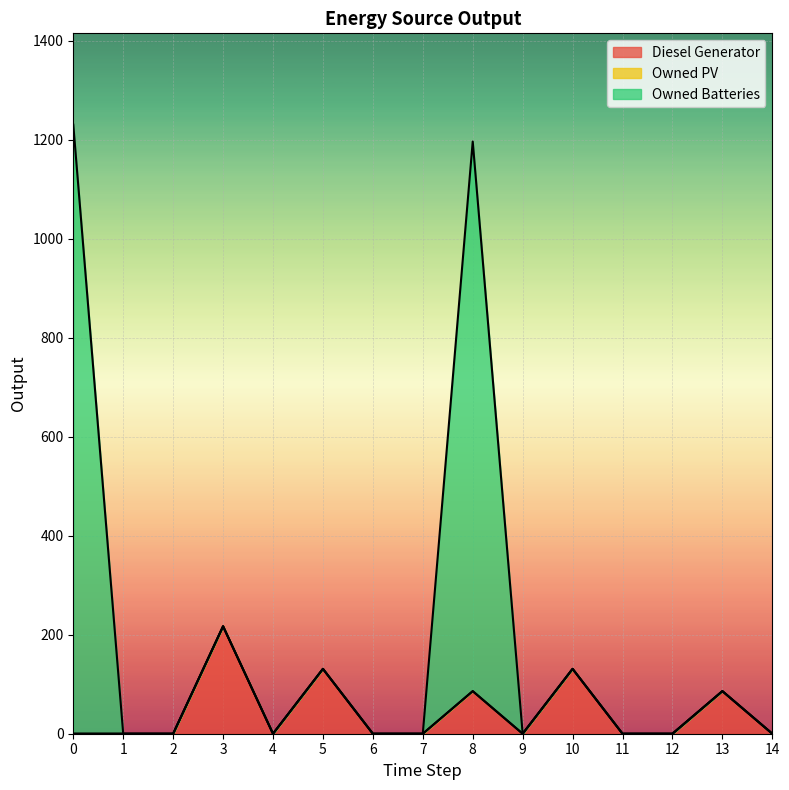

The value of Diesel Generator at 6 is 92. True or false?

False